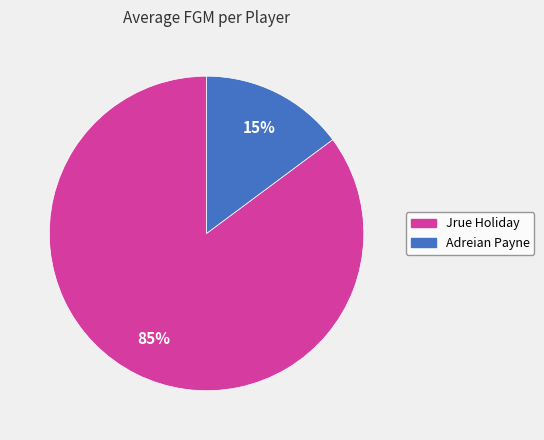

How many segments does this pie chart have?

2